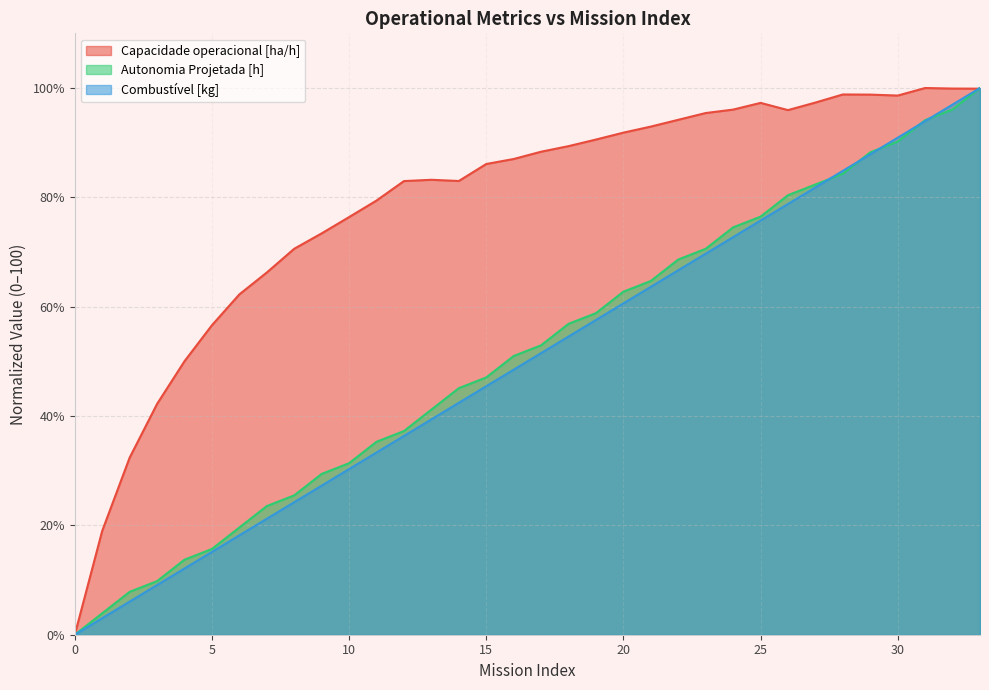

Which series has the largest total across all categories?

Capacidade operacional [ha/h]